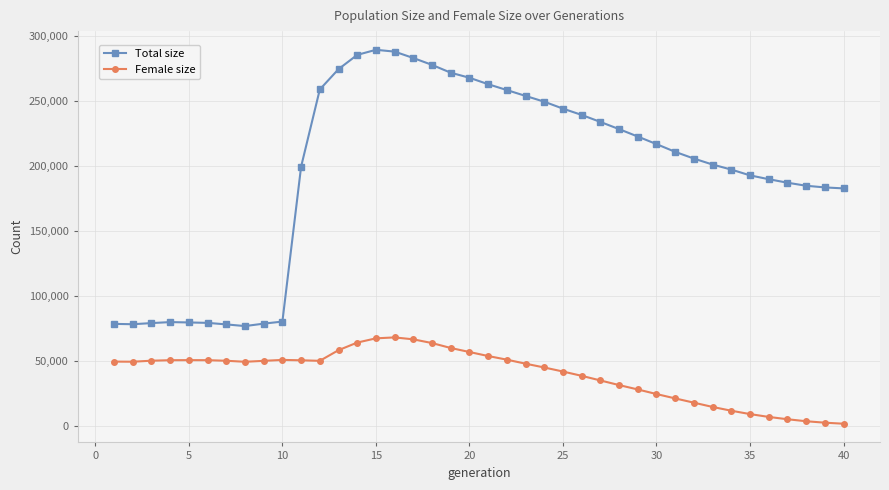

True or false: Female size and Total size intersect in this chart.

False